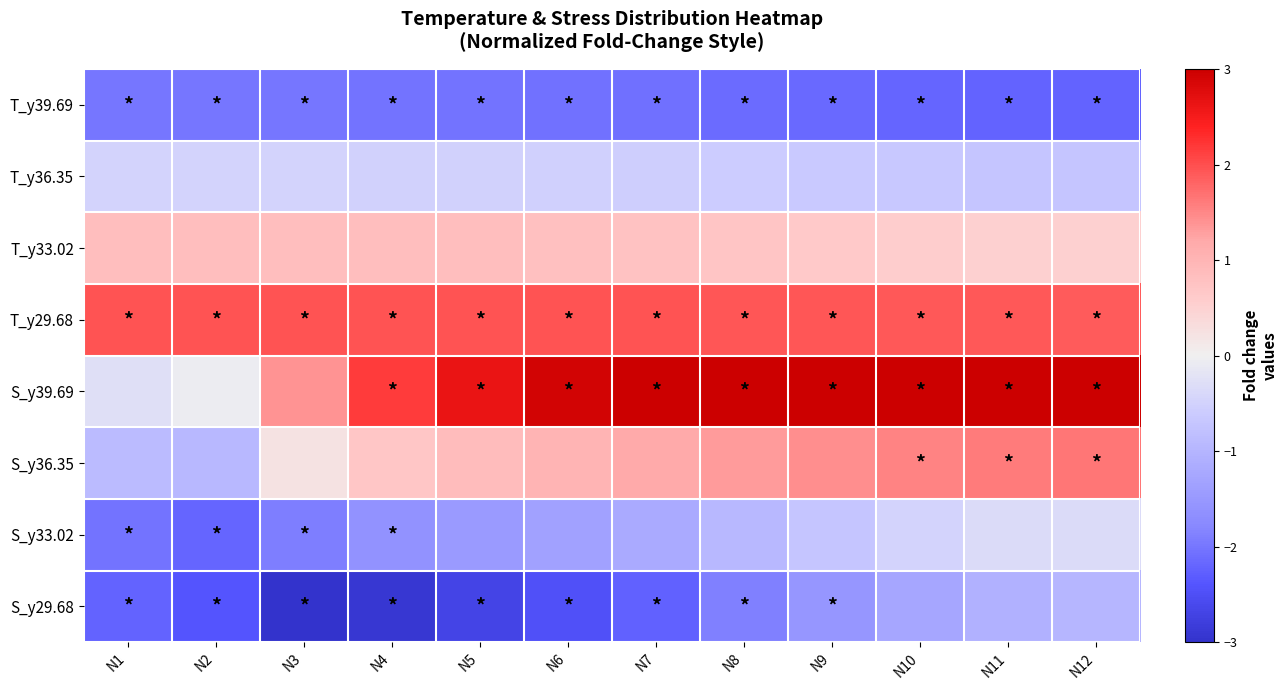

What is the total value across all series at N9?

2.5